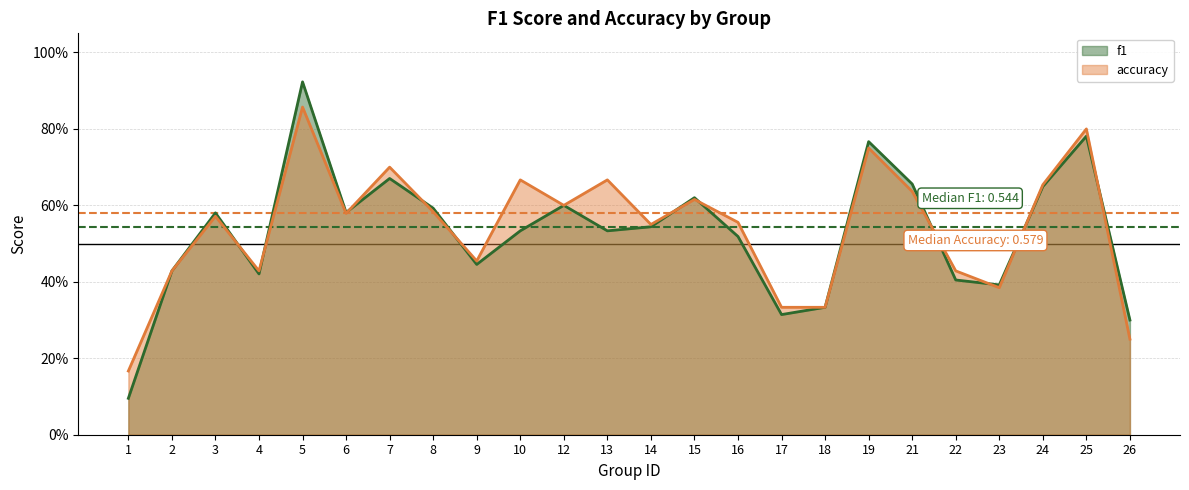

Which category has the lowest value across all series?

1